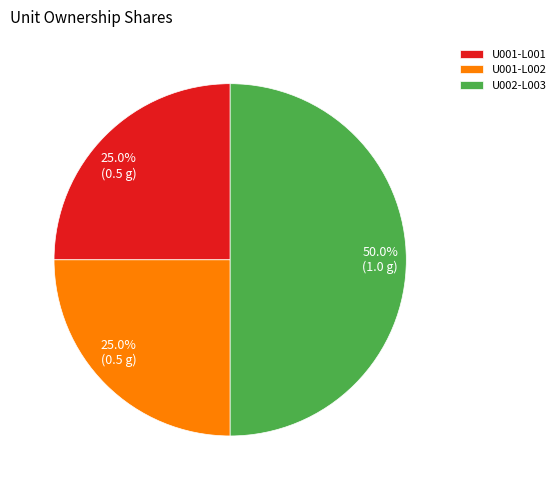

How much of the chart is everything except U001-L001?

75.0%